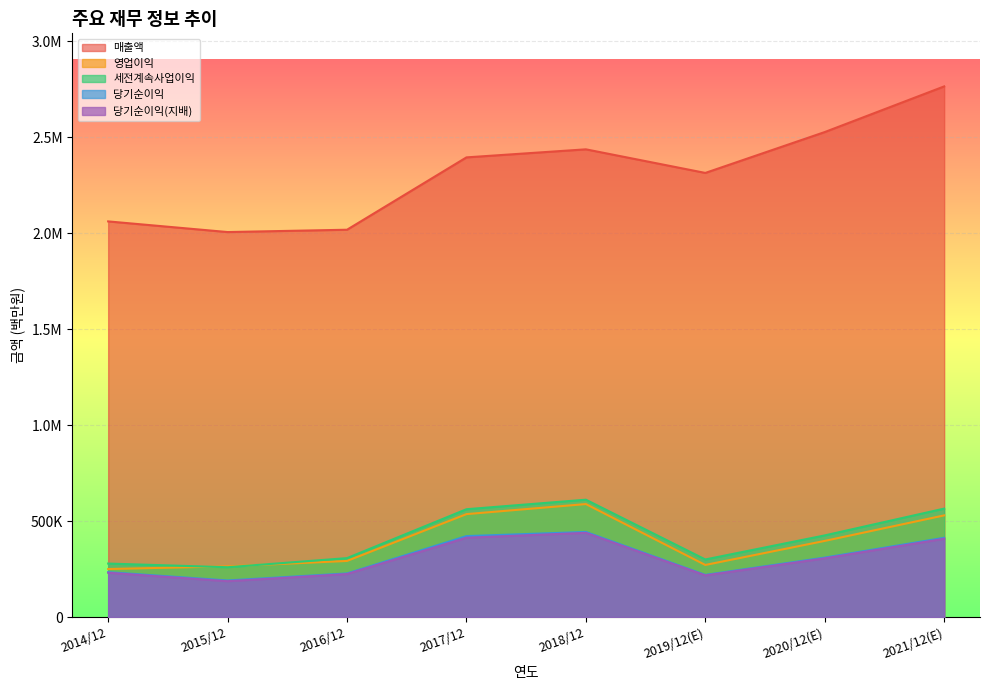

Which has a higher value, 2014/12 or 2018/12?

2018/12